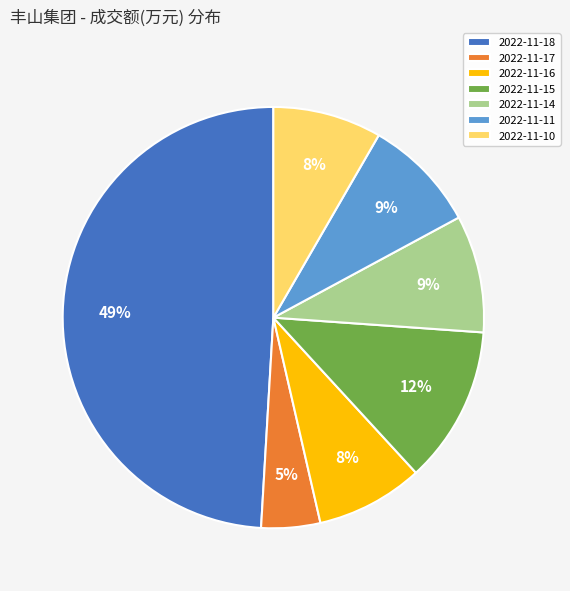

Which slice is the smallest?

2022-11-17